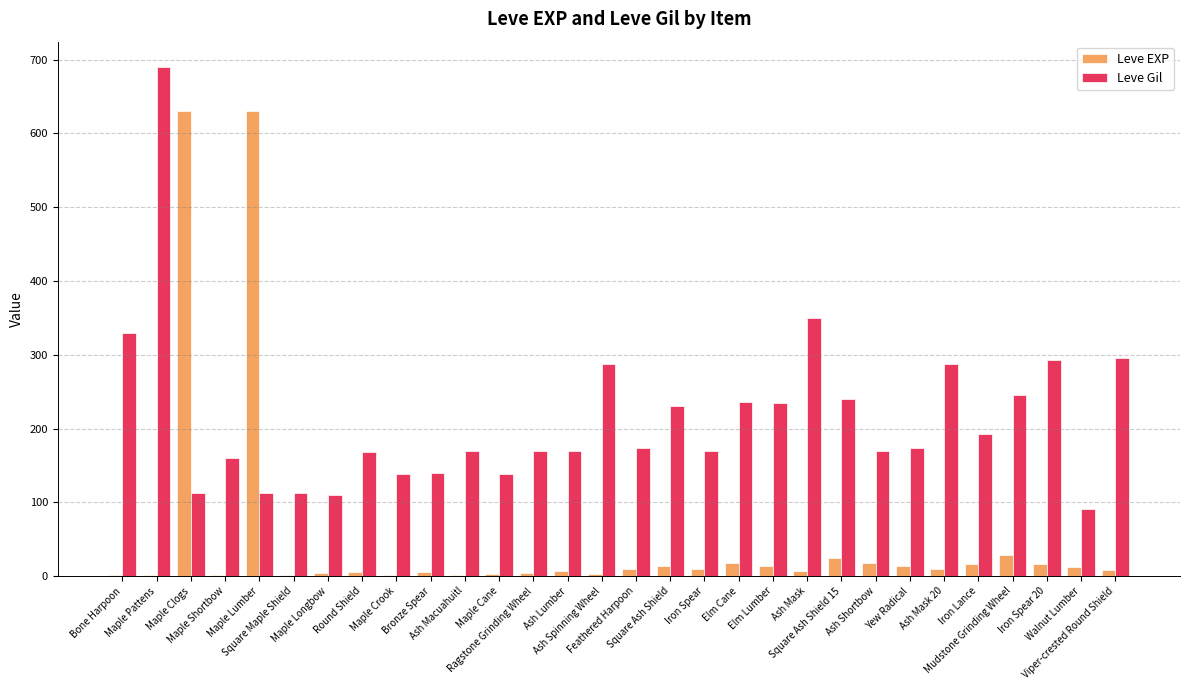

Which category has the highest value across all series?

Maple Pattens